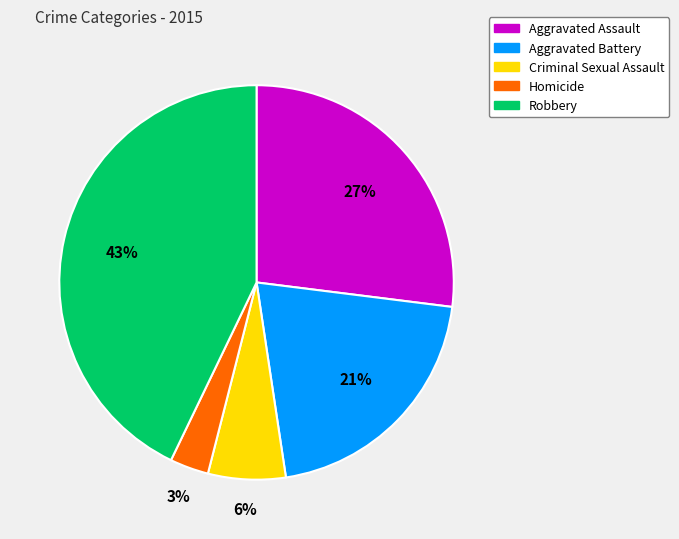

The Criminal Sexual Assault slice represents 6% of the pie. True or false?

True